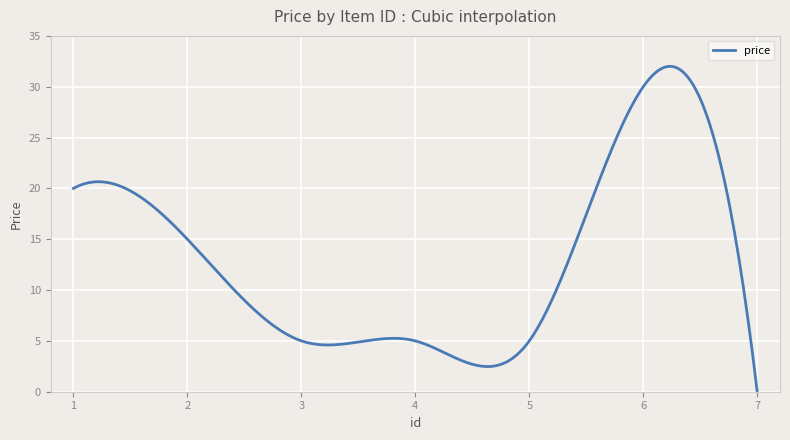

What is the greatest value displayed?

32.0